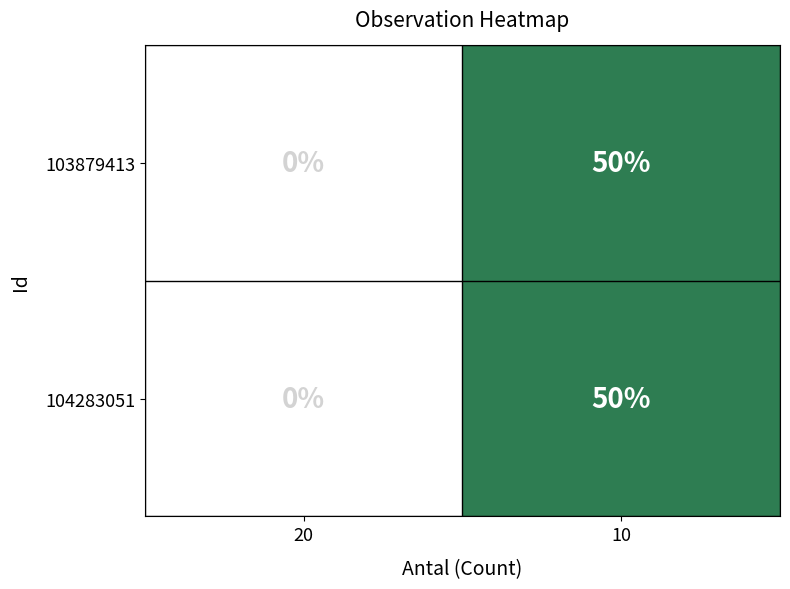

The 103879413 series shows 50 at 10. True or false?

True